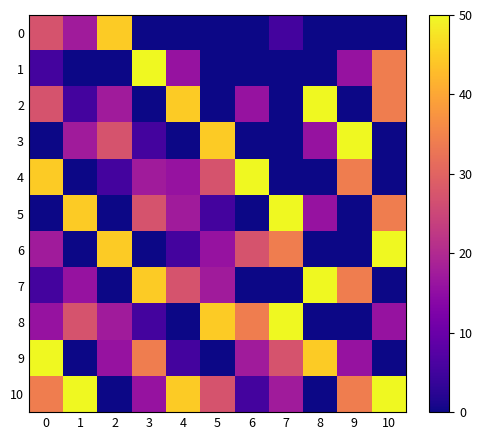

Rank the series at 0 from lowest to highest value.

3, 5, 1, 7, 8, 6, 0, 2, 10, 4, 9